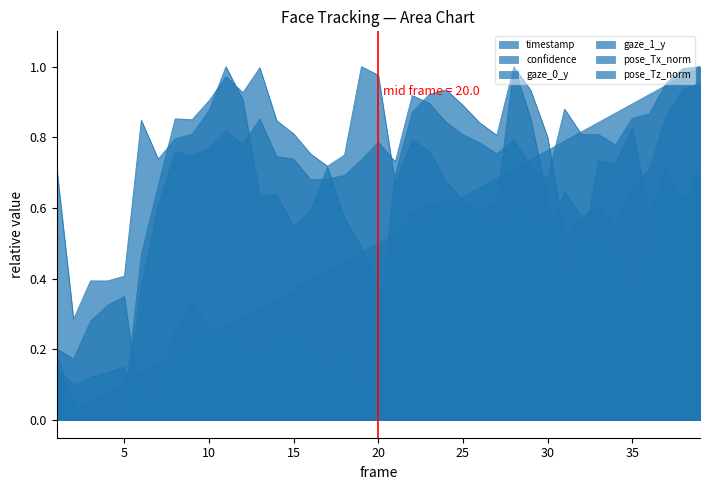

What is the difference between the maximum and minimum values in the timestamp series?

1.0